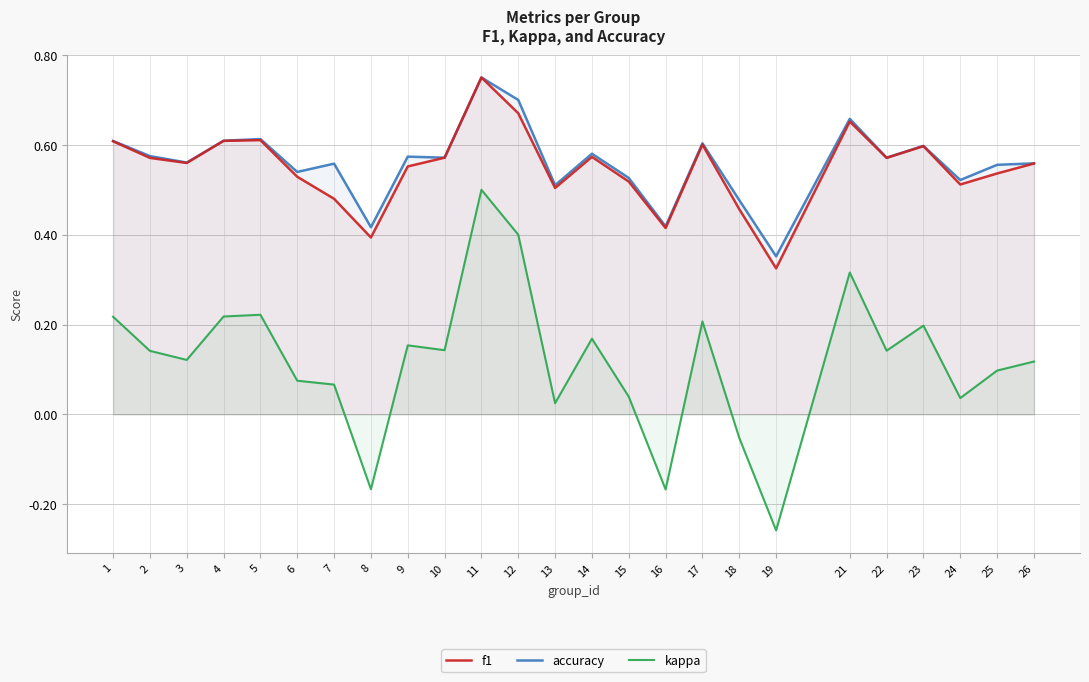

True or false: accuracy and kappa cross at least once.

False